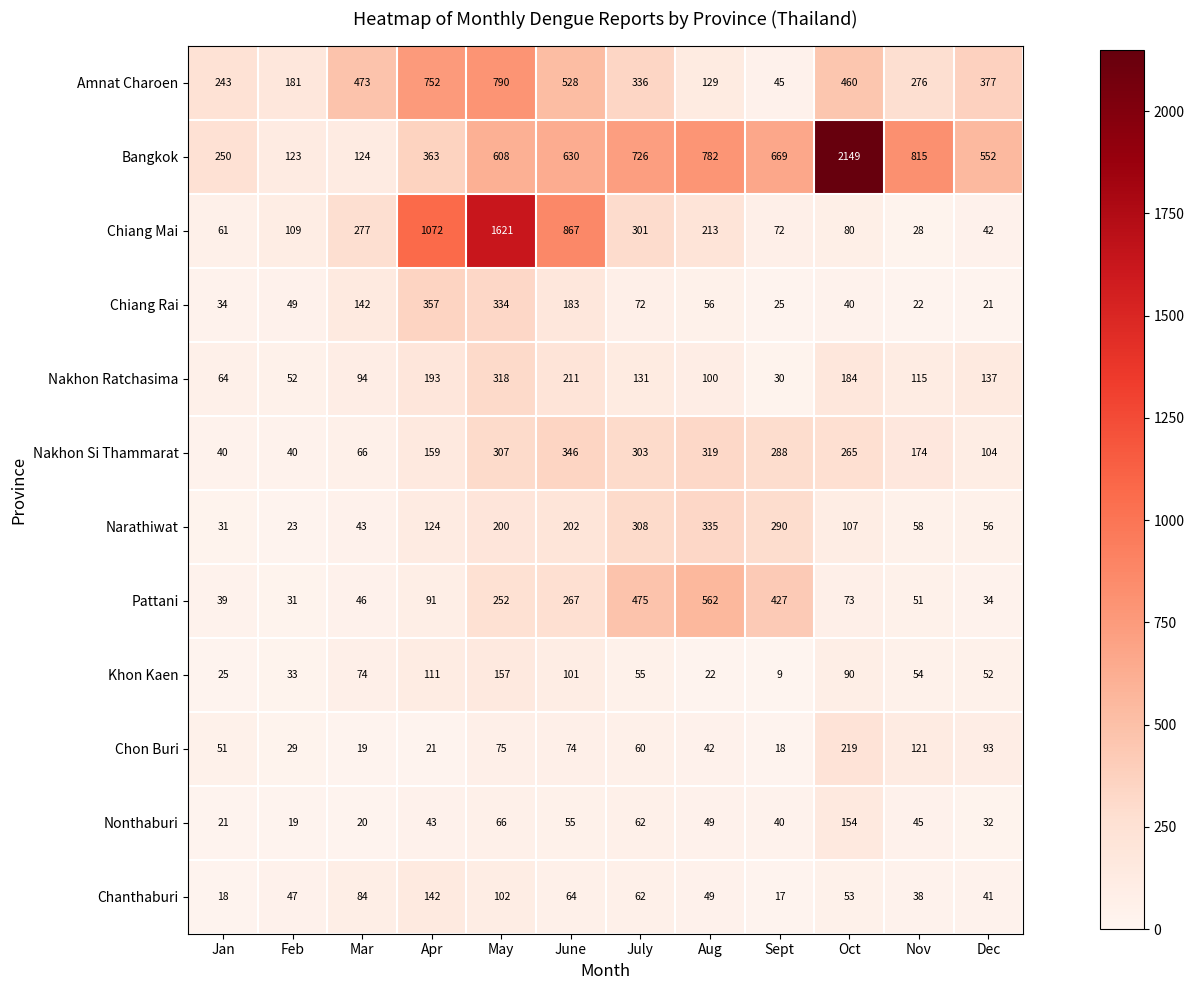

What is the difference between the second highest and second lowest values in the Nakhon Si Thammarat series?

279